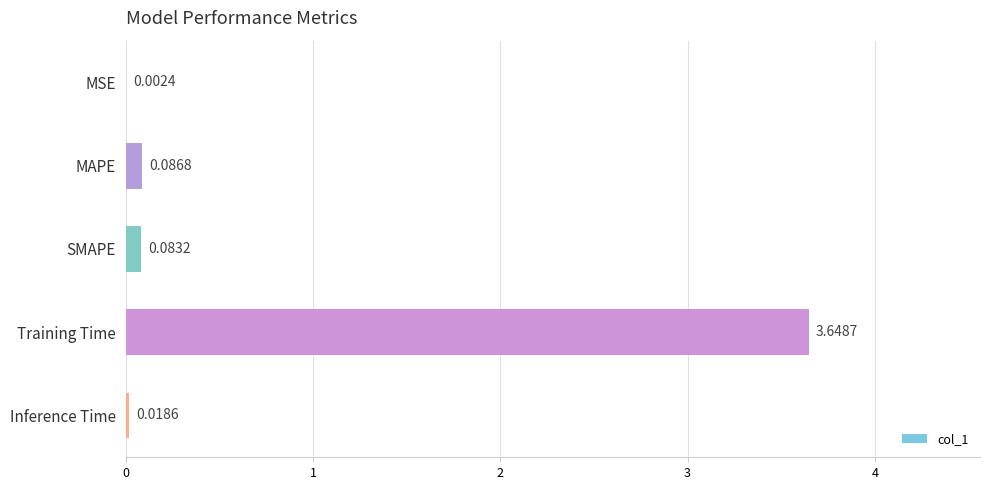

Which has a higher value, SMAPE or Inference Time?

SMAPE